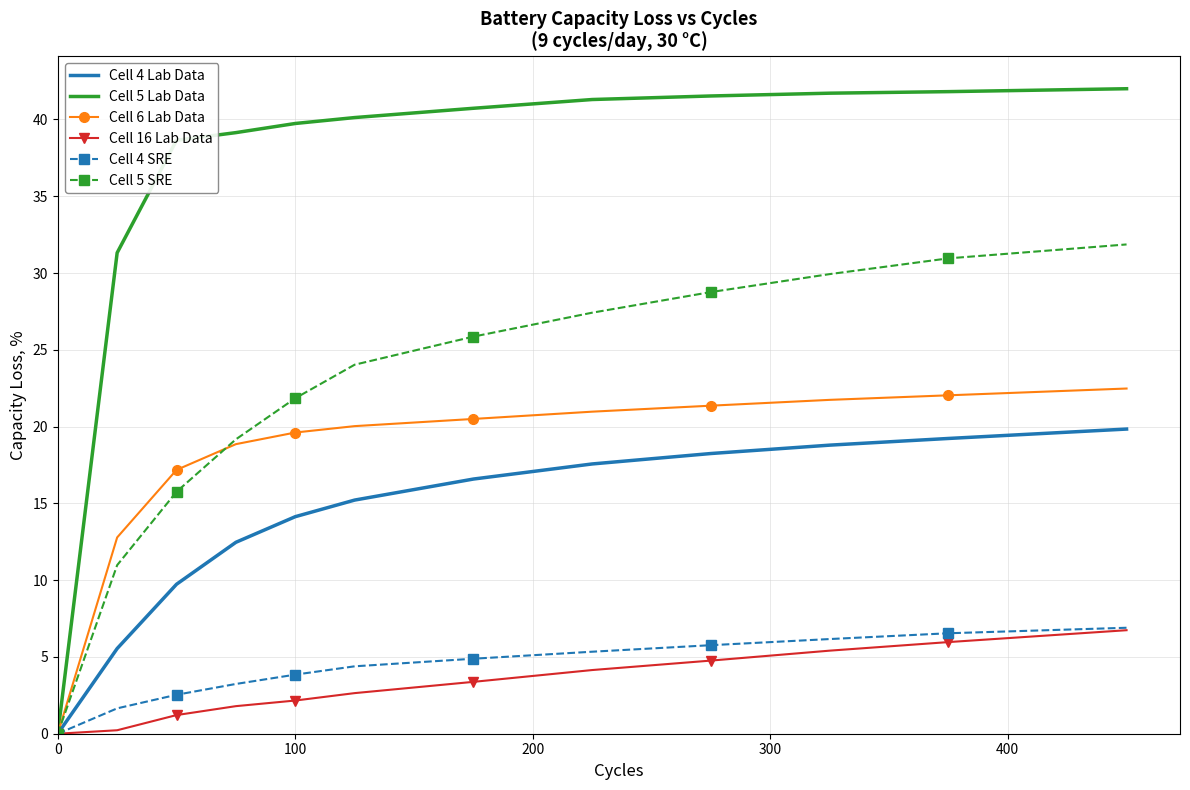

Which series has the widest spread of values?

Cell 5 Lab Data